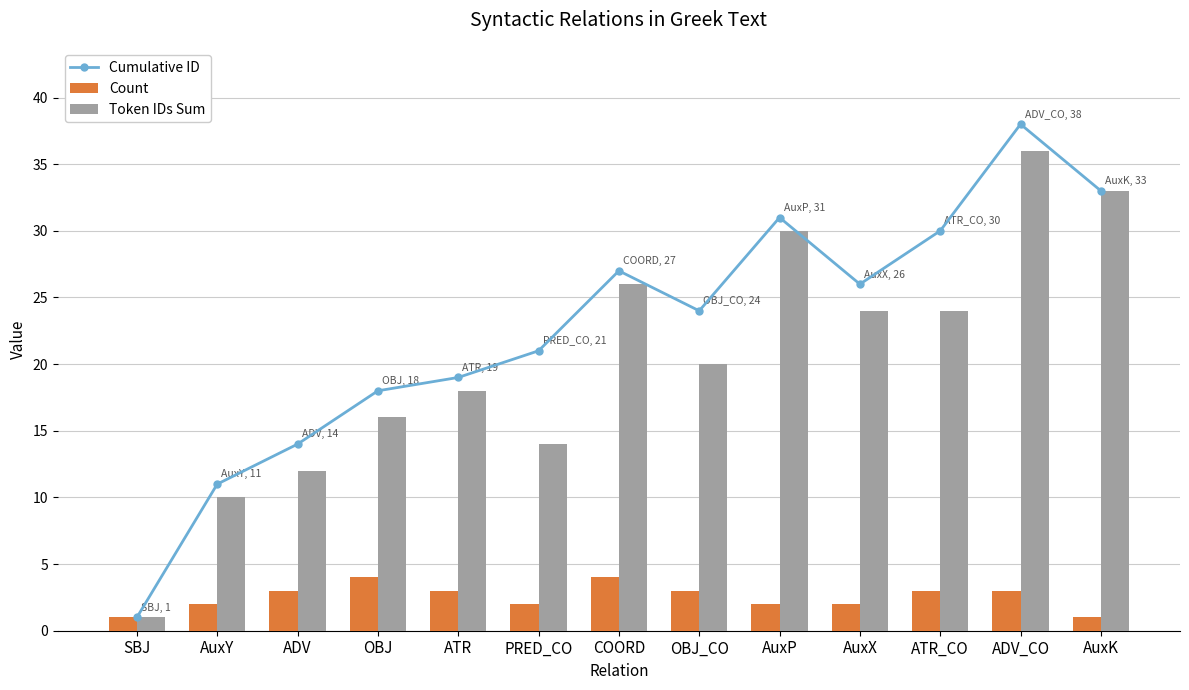

Which series has the largest range (max minus min)?

Cumulative ID